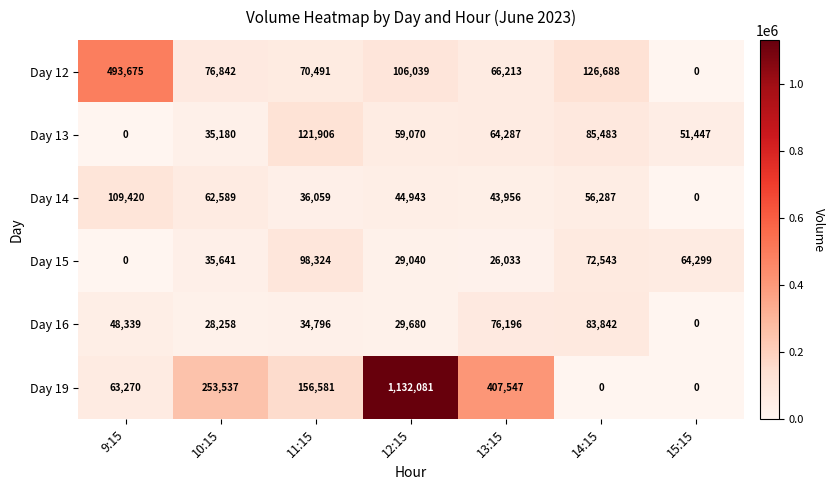

Where does the Day 14 series first go above 44943?

9:15